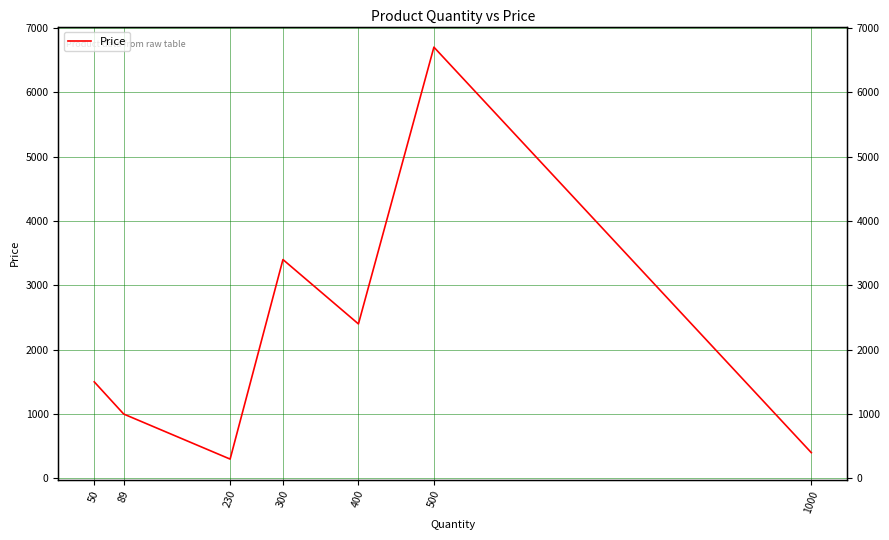

The value at 500 is 6700. True or false?

True